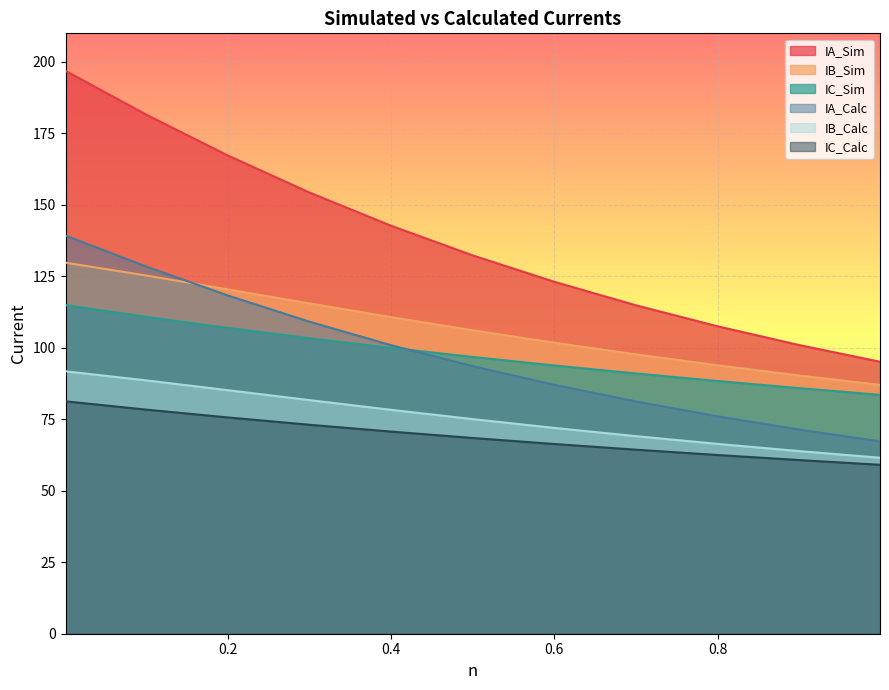

Which series has the largest total across all categories?

IA_Sim